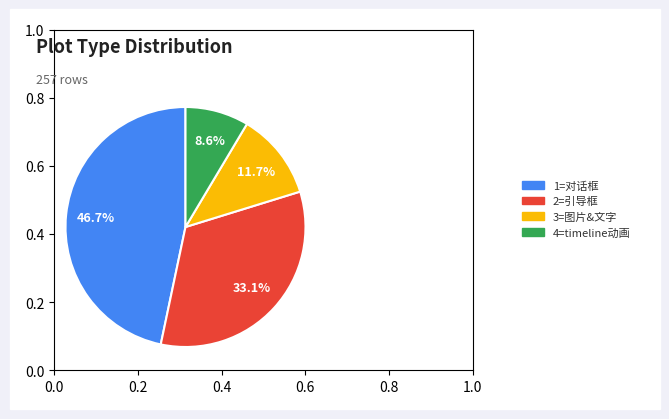

Between 1=对话框 and 2=引导框, which is larger?

1=对话框